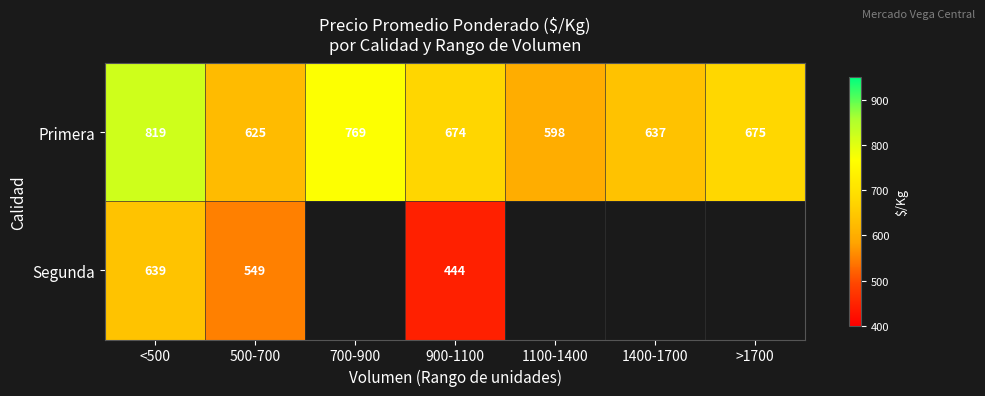

True or false: Segunda has a value of 549 at 500-700.

True